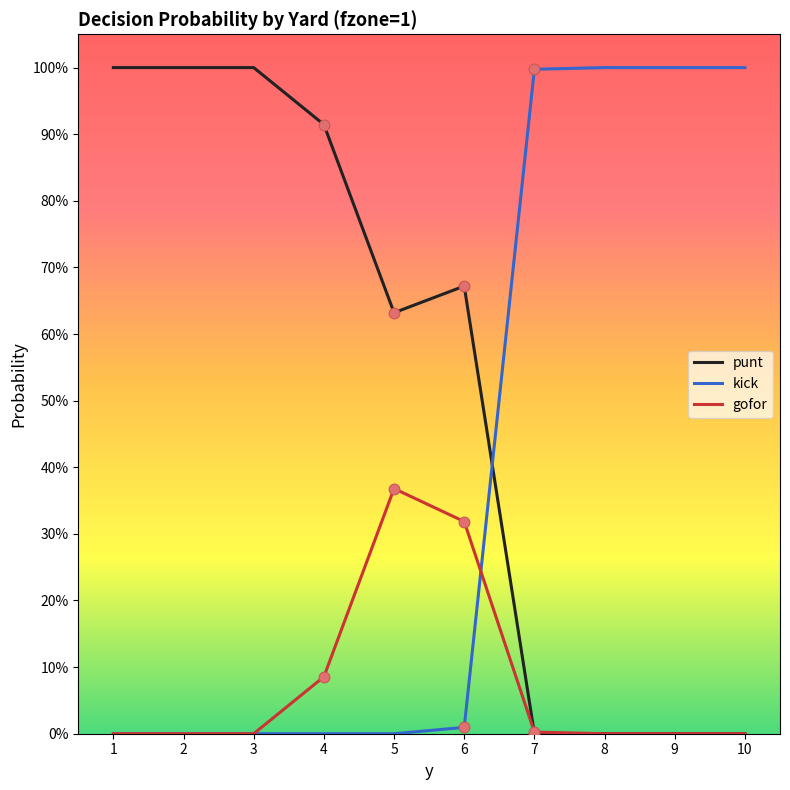

Is this an area chart (filled region under the line)?

No